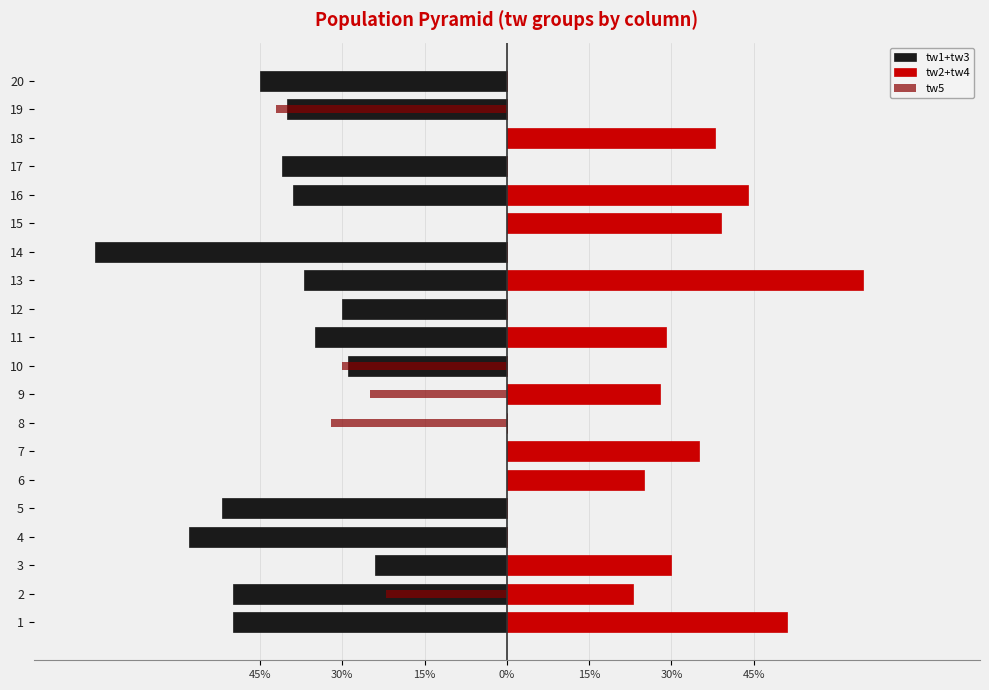

Which series has the largest range (max minus min)?

tw1+tw3